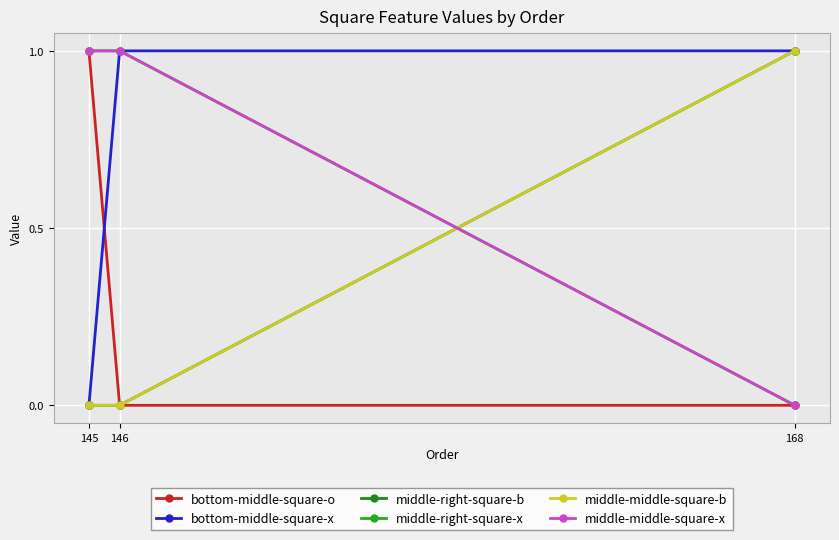

Between 145 and 168, which series saw the biggest shift?

bottom-middle-square-o